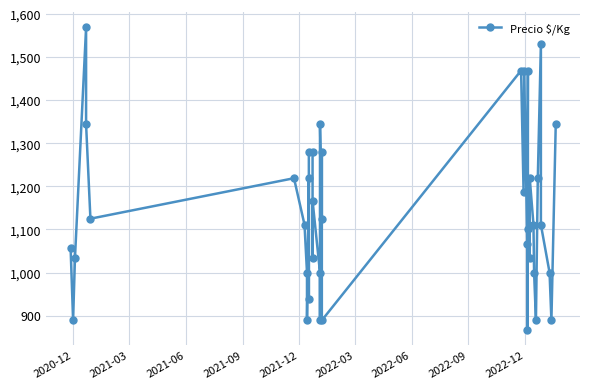

Reading left to right, extract all data points from this chart.

1056	889	1033	1569	1344	1125	1219	1111	1000	889	1219	938	1281	1281	1033	1167	1000	889	1344	1125	1281	889	1469	1188	1469	1067	867	1469	1100	1033	1219	1111	1000	889	1219	1531	1111	1000	889	1344